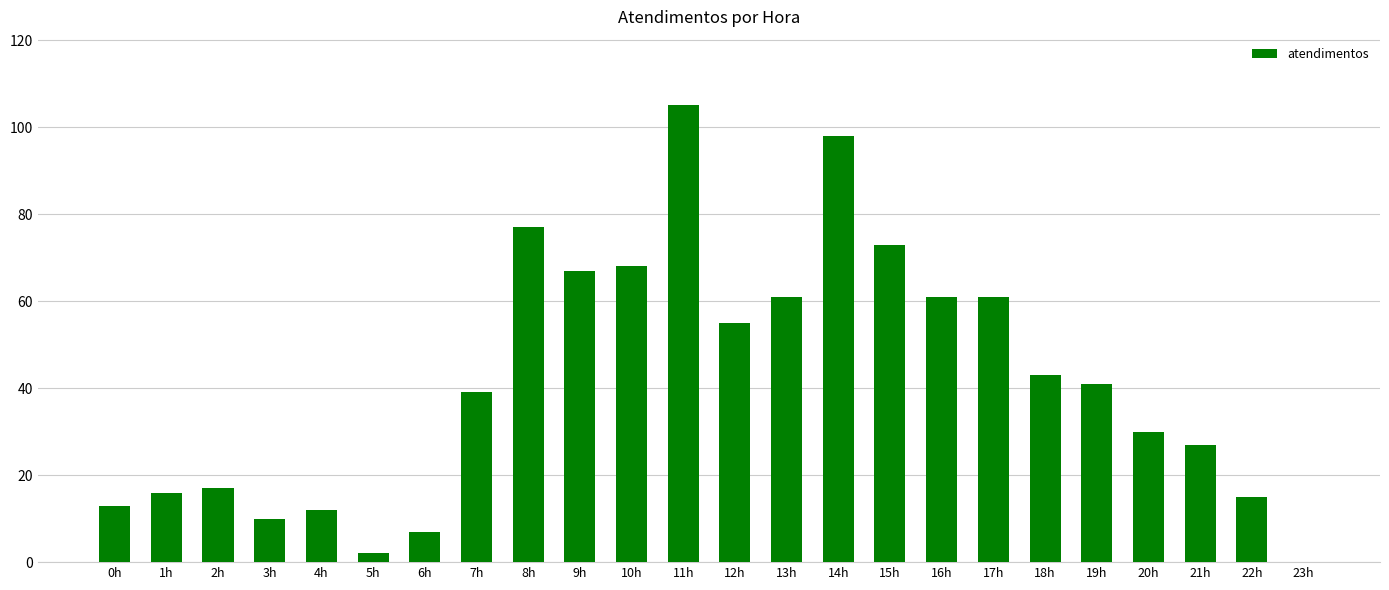

At which label is the value closest to 52?

12h